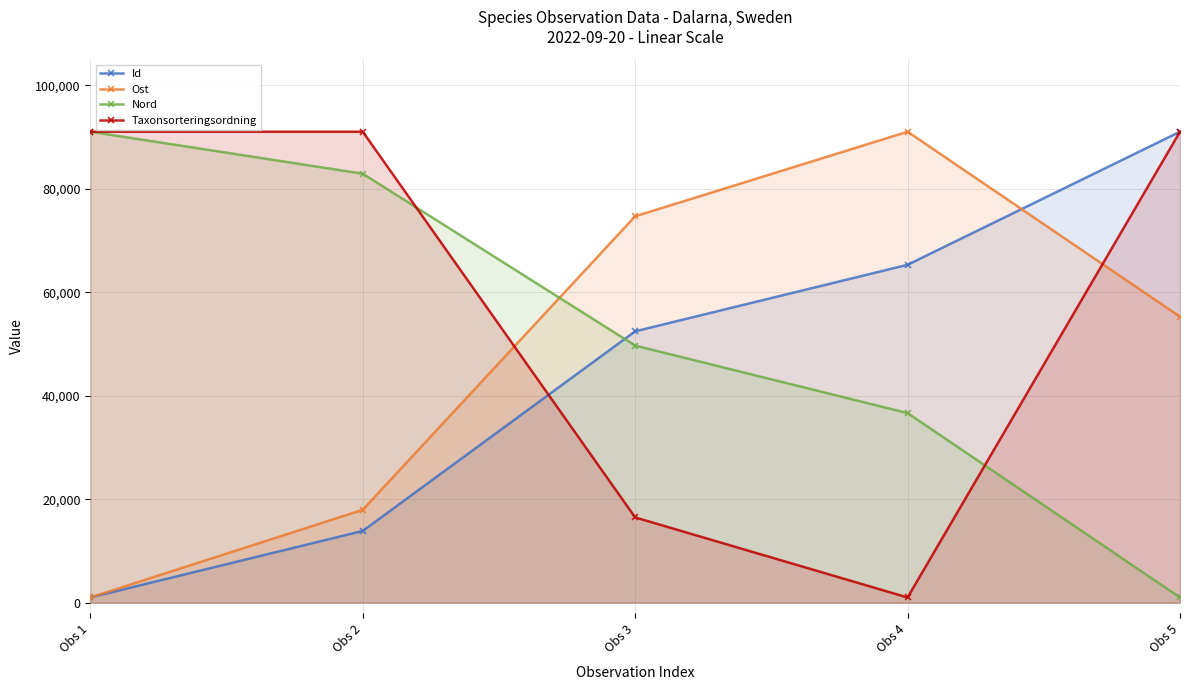

Which category has the highest value across all series?

Obs 5